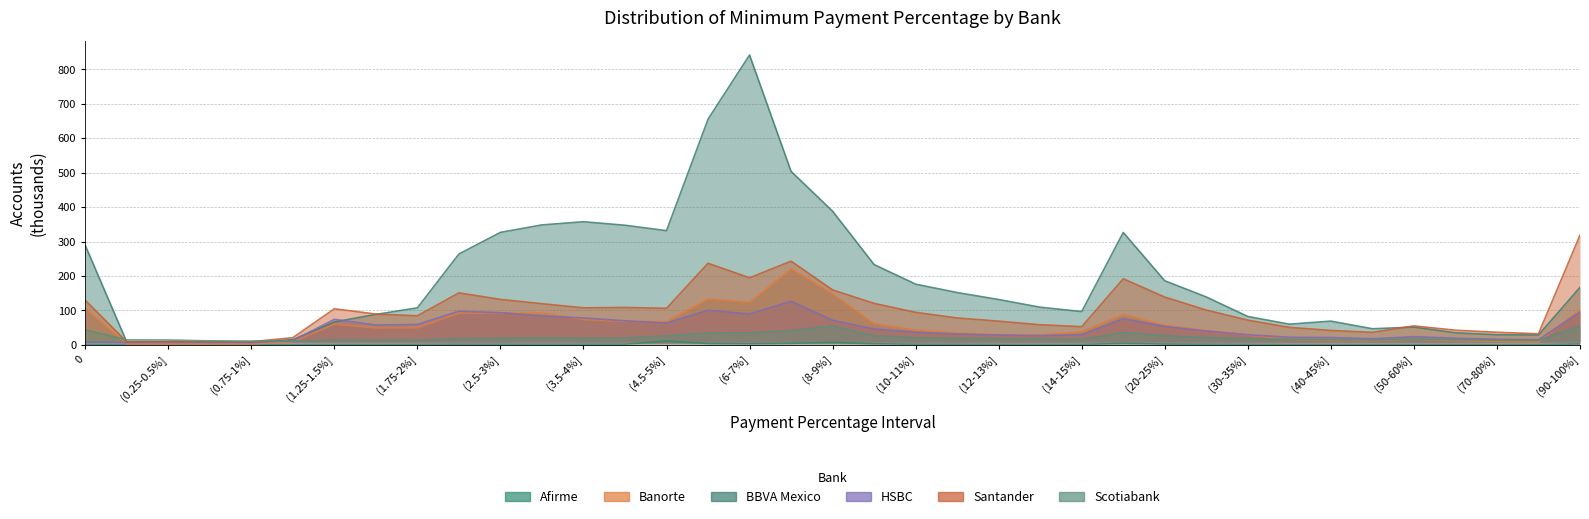

True or false: Santander and Afirme intersect in this chart.

False